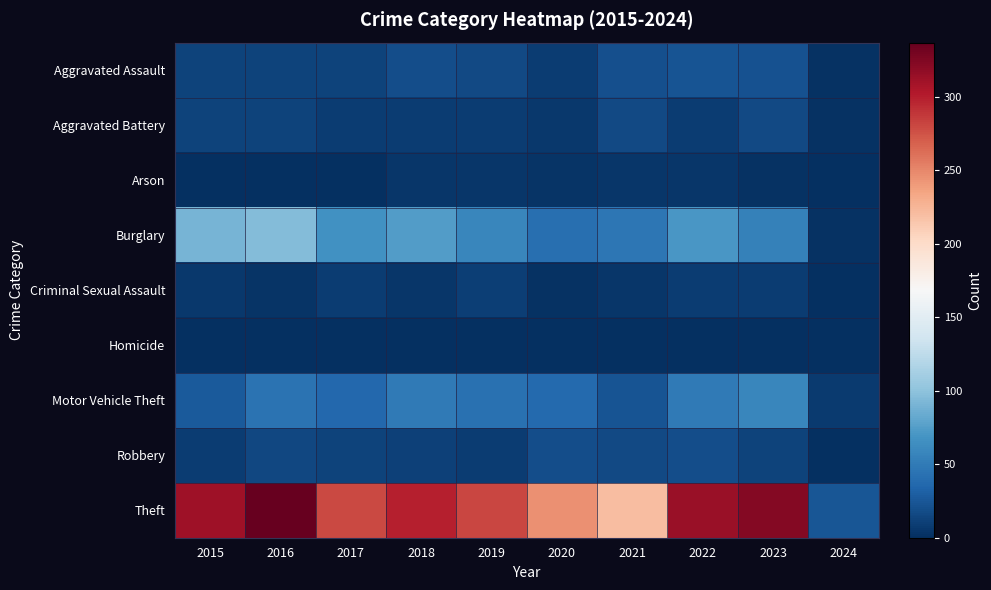

Reading left to right, transcribe all the data shown in this chart.

Aggravated Assault: 2015=12	2016=13	2017=12	2018=19	2019=16	2020=9	2021=21	2022=23	2023=22	2024=2
Aggravated Battery: 2015=13	2016=13	2017=9	2018=8	2019=8	2020=6	2021=17	2022=9	2023=16	2024=2
Arson: 2015=1	2016=0	2017=1	2018=4	2019=4	2020=3	2021=4	2022=4	2023=2	2024=0
Burglary: 2015=90	2016=96	2017=67	2018=75	2019=58	2020=42	2021=47	2022=70	2023=54	2024=2
Criminal Sexual Assault: 2015=6	2016=3	2017=9	2018=4	2019=10	2020=2	2021=5	2022=8	2023=8	2024=0
Homicide: 2015=0	2016=1	2017=1	2018=0	2019=0	2020=1	2021=0	2022=0	2023=0	2024=0
Motor Vehicle Theft: 2015=27	2016=44	2017=36	2018=50	2019=43	2020=37	2021=23	2022=50	2023=58	2024=7
Robbery: 2015=8	2016=15	2017=13	2018=11	2019=9	2020=19	2021=16	2022=19	2023=12	2024=0
Theft: 2015=311	2016=337	2017=280	2018=300	2019=281	2020=245	2021=221	2022=314	2023=323	2024=25